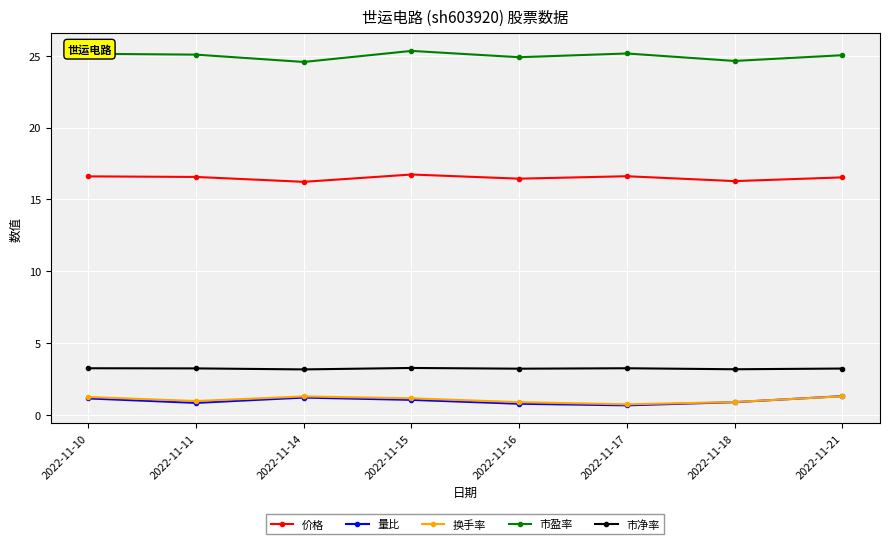

What is the maximum value shown in the chart?

25.3